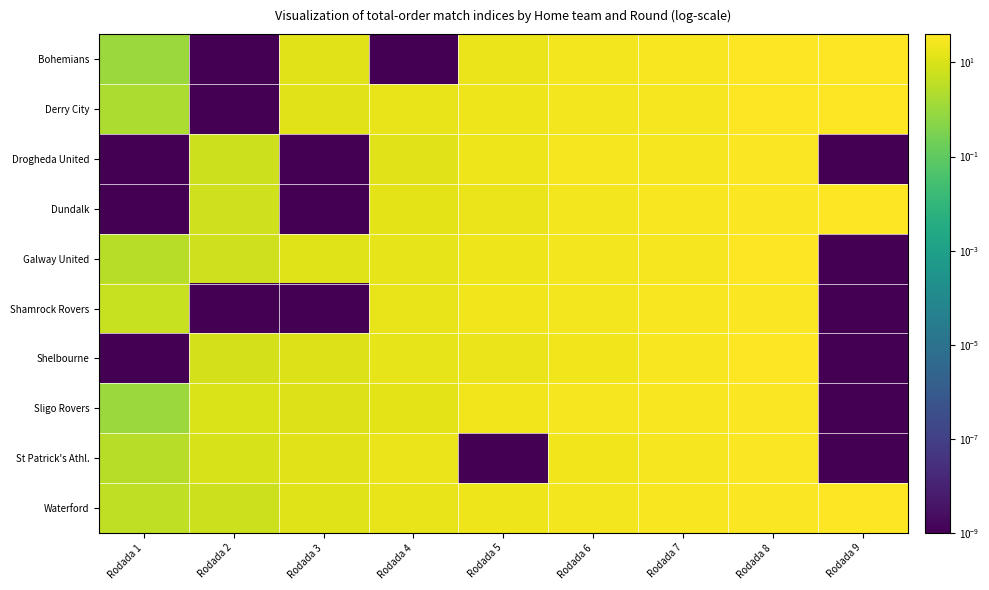

Rank the series at Rodada 2 from highest to lowest value.

Sligo Rovers, St Patrick's Athl., Shelbourne, Dundalk, Galway United, Drogheda United, Waterford, Bohemians, Derry City, Shamrock Rovers